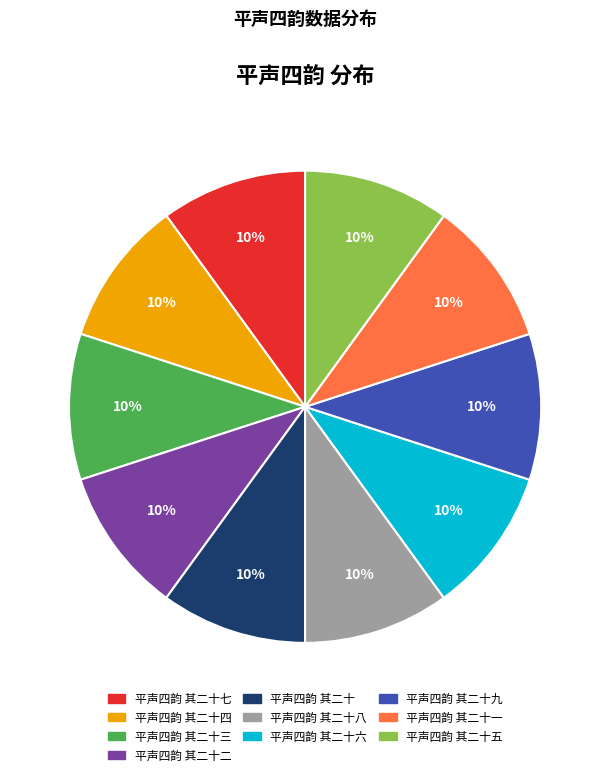

True or false: 平声四韵 其二十七 accounts for 19% of the total.

False